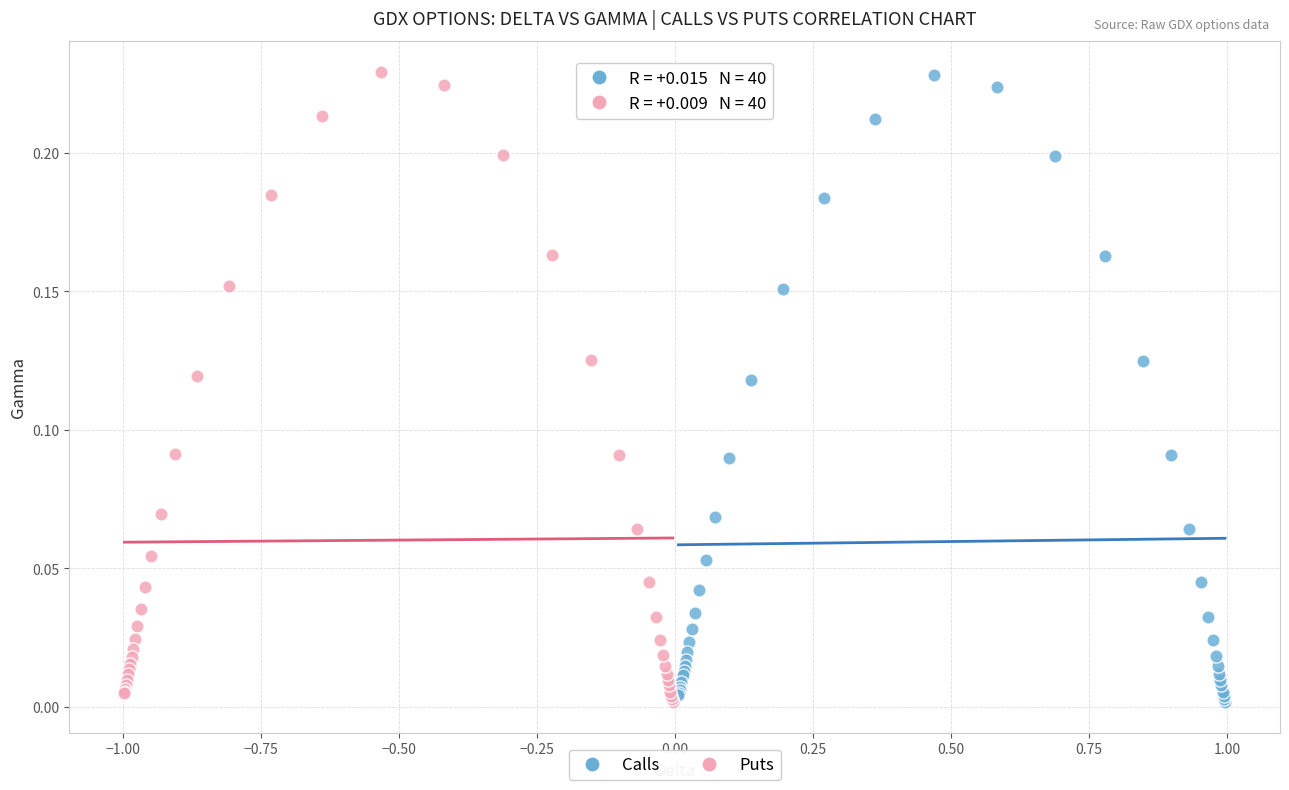

What are all the series names shown in the legend?

Calls, Puts